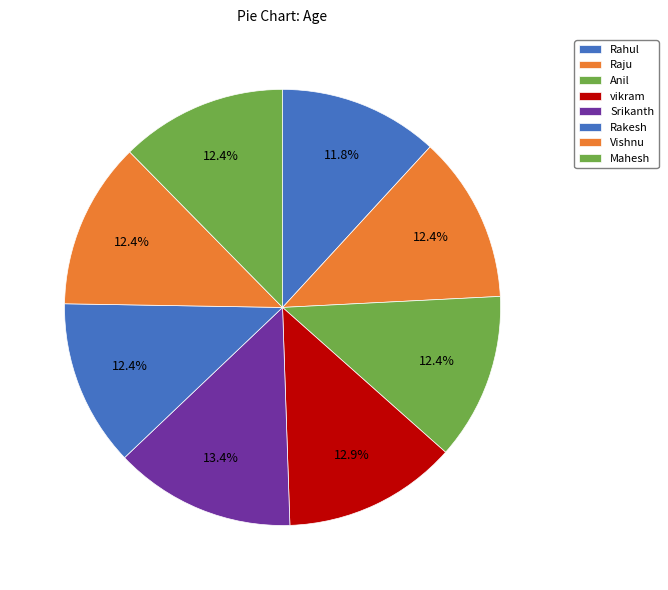

How many slices are in this pie chart?

8